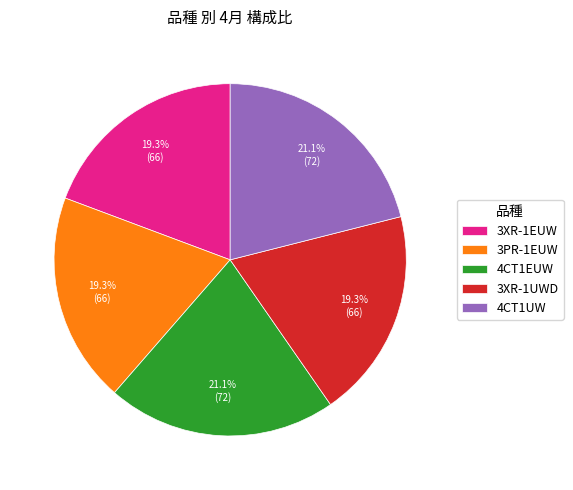

Count the number of slices in the pie.

5